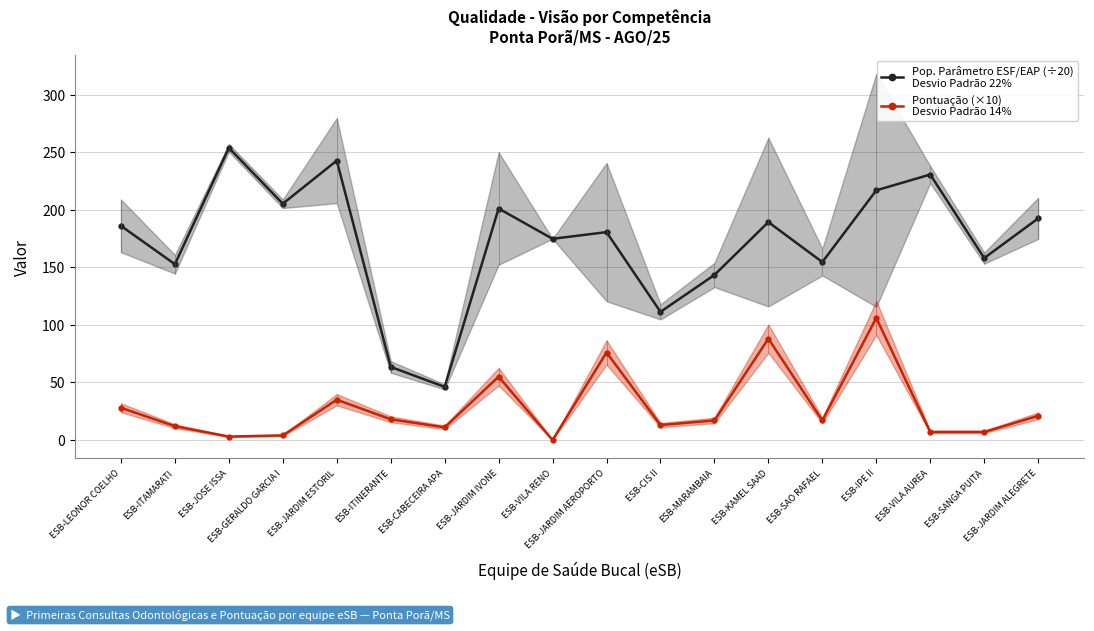

At which category does Pontuação (×10)
Desvio Padrão 14% reach its first local valley?

ESB-JOSE ISSA